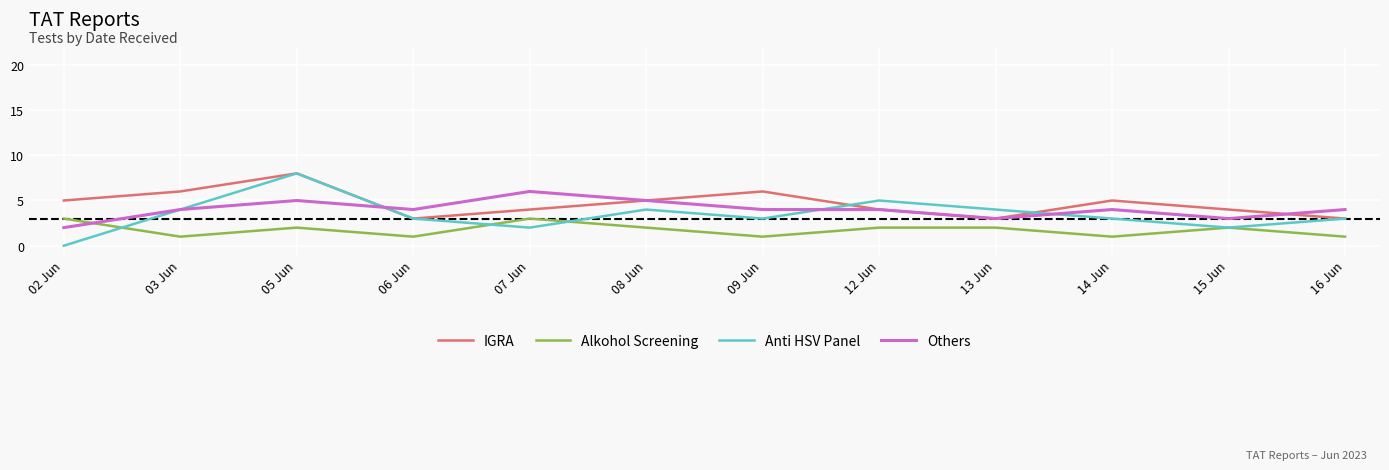

At which category does Anti HSV Panel reach its first local peak?

05 Jun